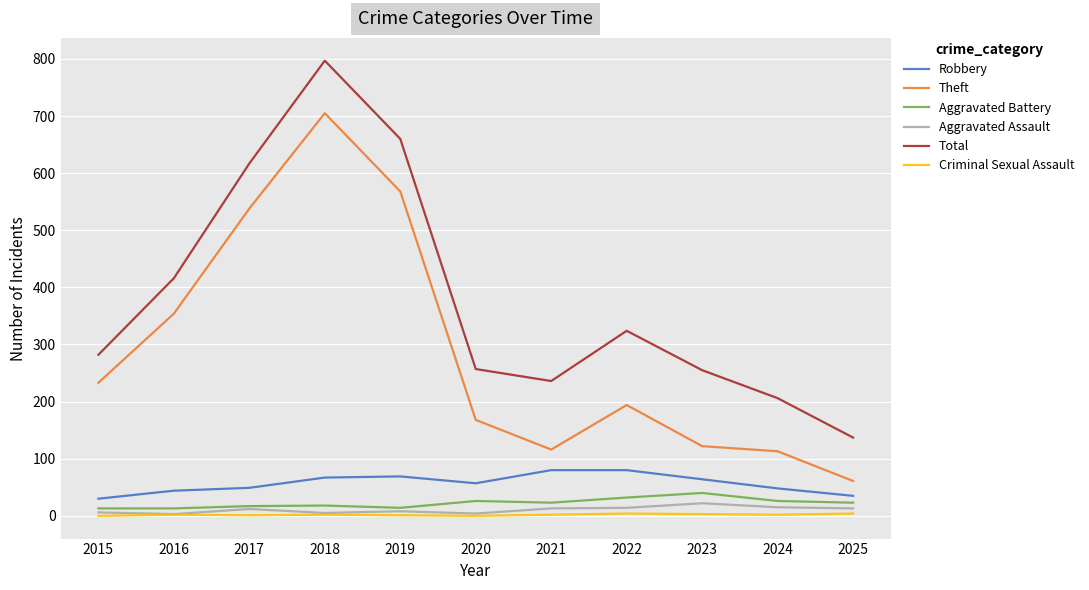

What is the difference between the second highest and minimum values in the Criminal Sexual Assault series?

4